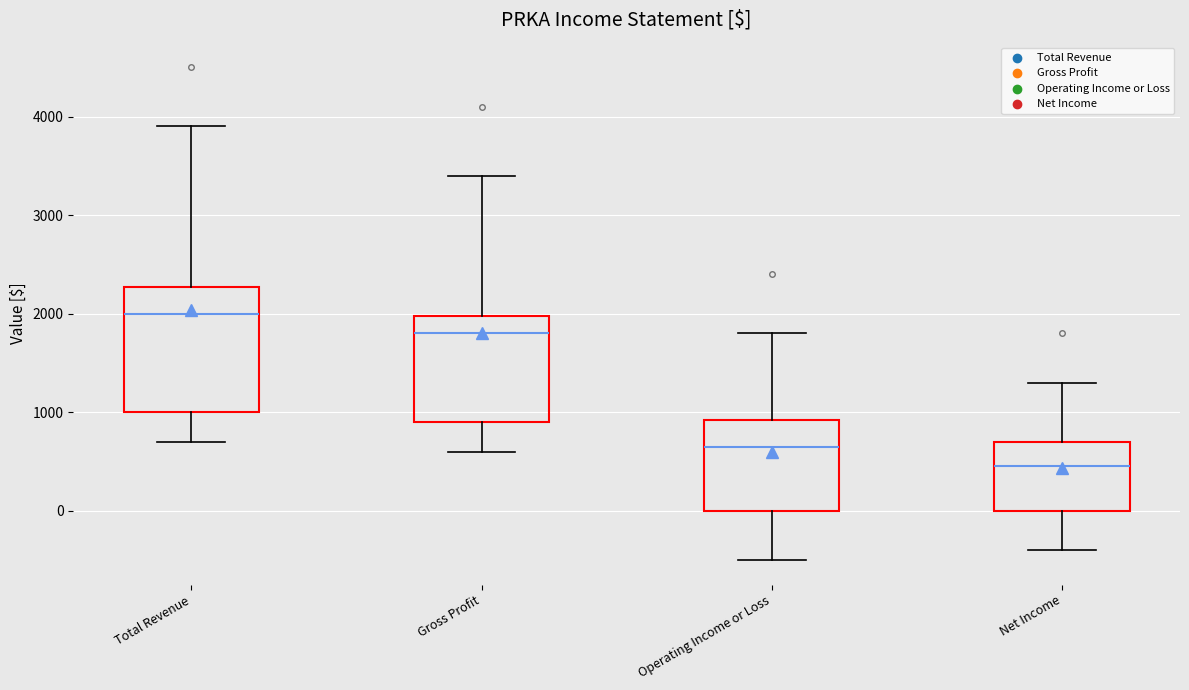

Comparing the boxes themselves (not the whiskers), which one is the tallest?

Total Revenue